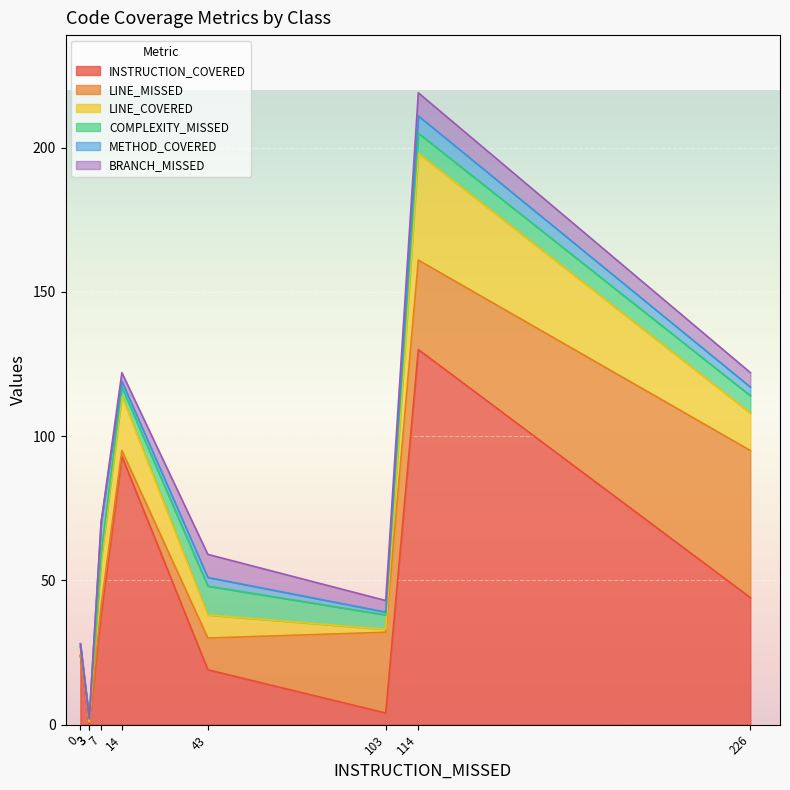

What is the greatest value displayed?

130